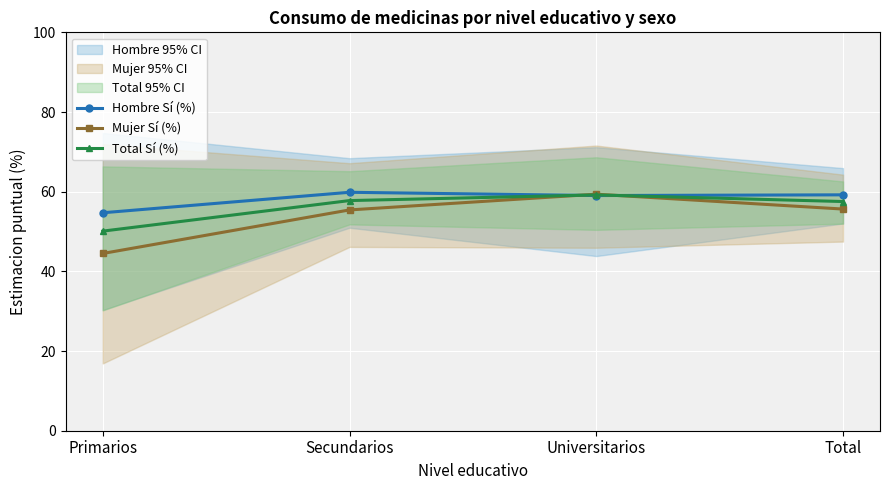

Is the value of Mujer Sí (%) at Secundarios greater than the value of Hombre Sí (%) at Universitarios?

No